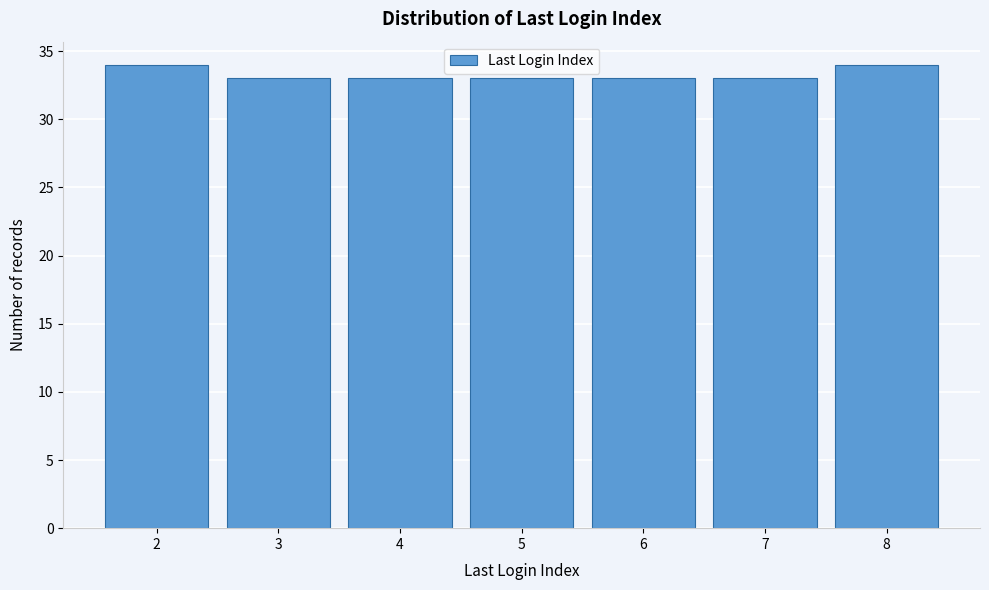

Reading left to right, transcribe all the data shown in this chart.

34	33	33	33	33	33	34